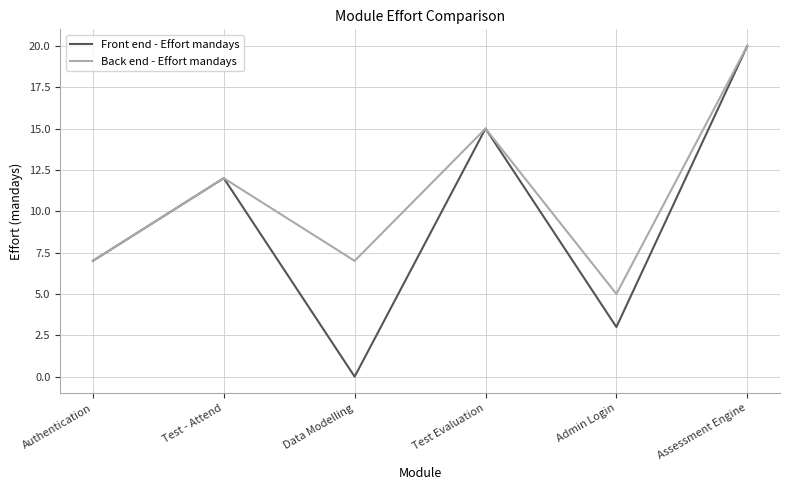

What are all the series names shown in the legend?

Front end - Effort mandays, Back end - Effort mandays